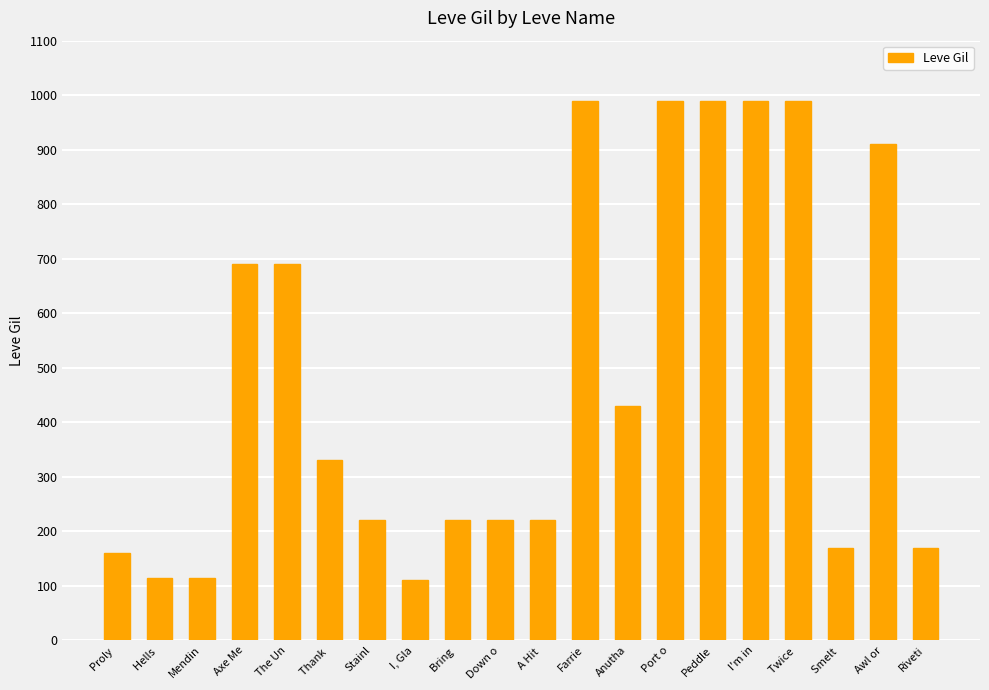

What is the average value?

486